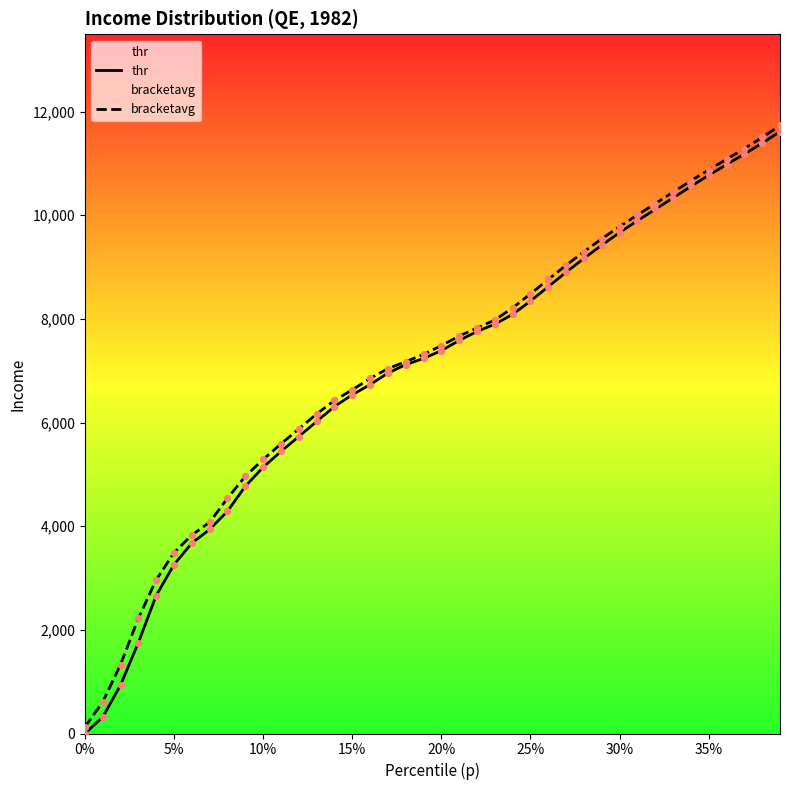

What is the total value across all series at 15%?

13166.8